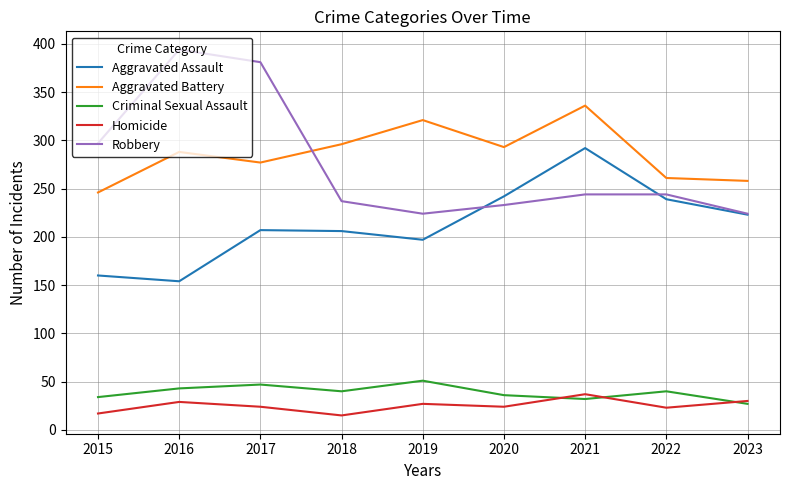

What are all the series names shown in the legend?

Aggravated Assault, Aggravated Battery, Criminal Sexual Assault, Homicide, Robbery